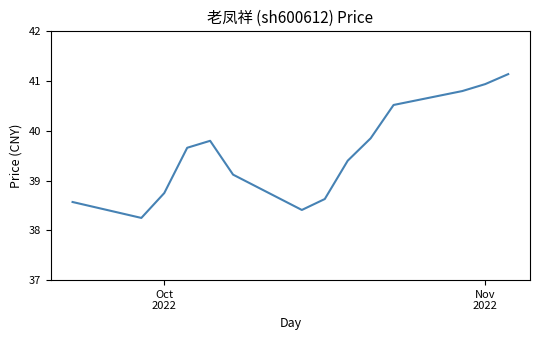

What is the difference between the maximum and minimum values?

2.9